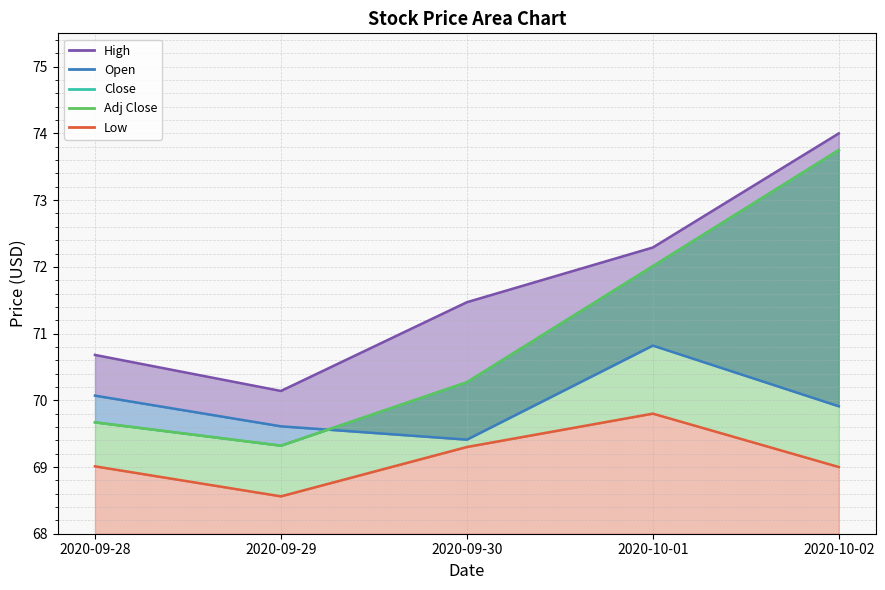

Does the chart have visible grid lines?

Yes